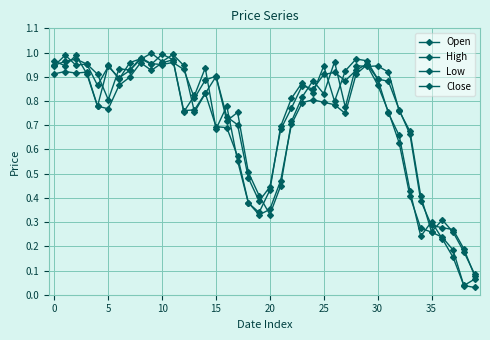

At which label is Low closest to 0?

38